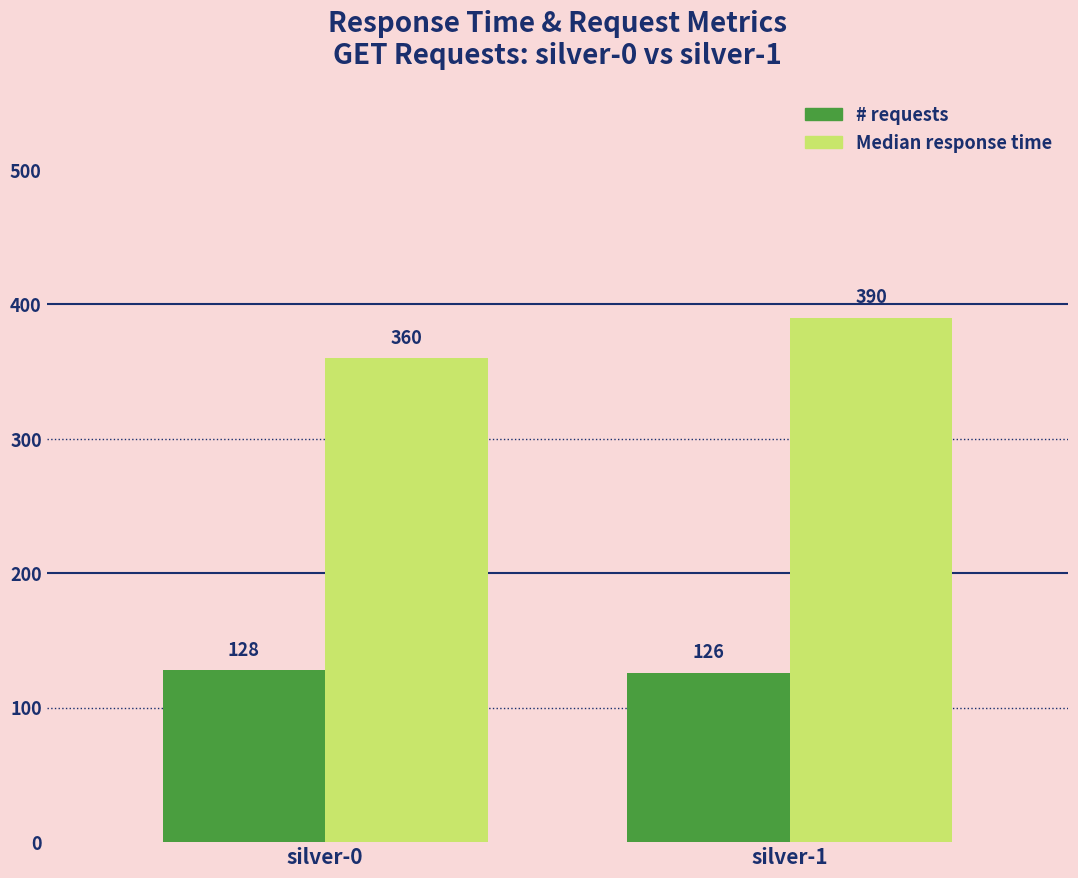

What is the average value of the # requests series?

127